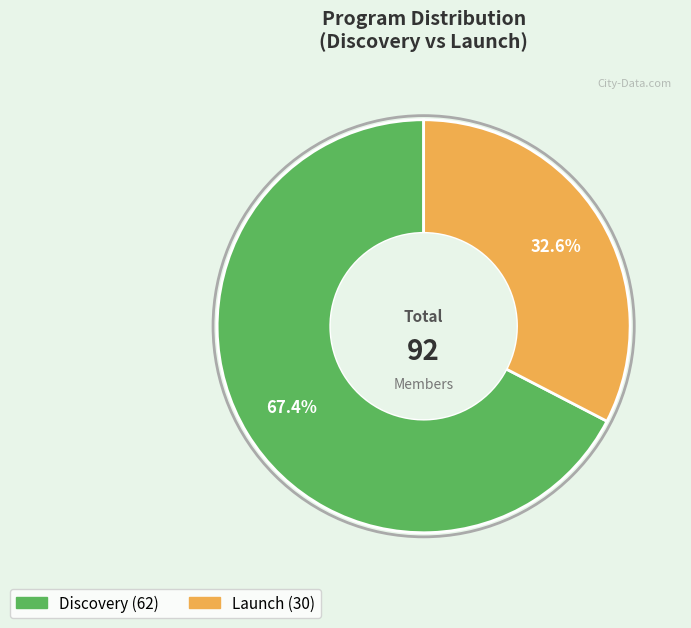

Is there a majority slice in this chart?

Yes